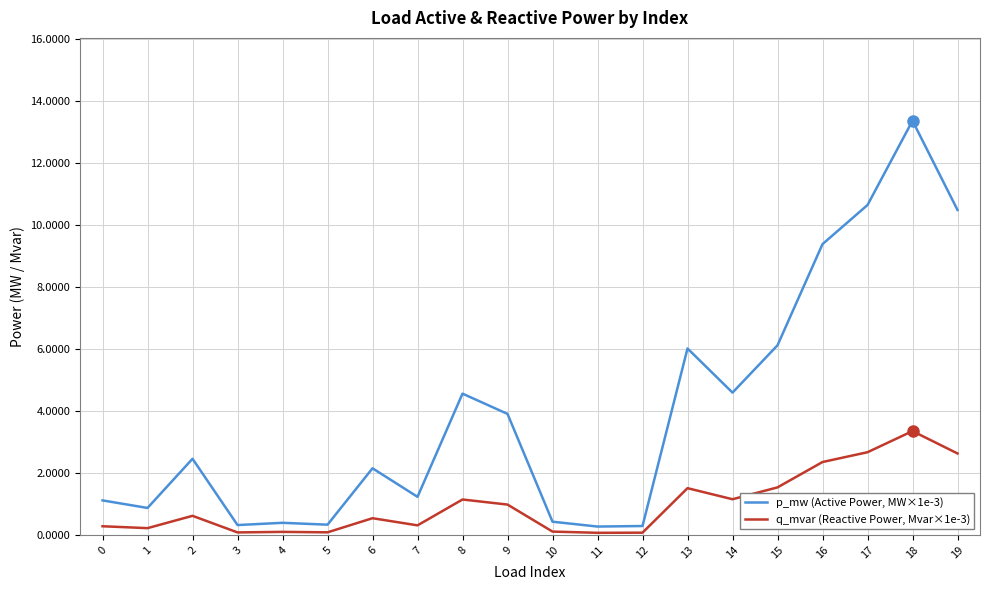

What is the difference between the highest and lowest values at 16?

7.0